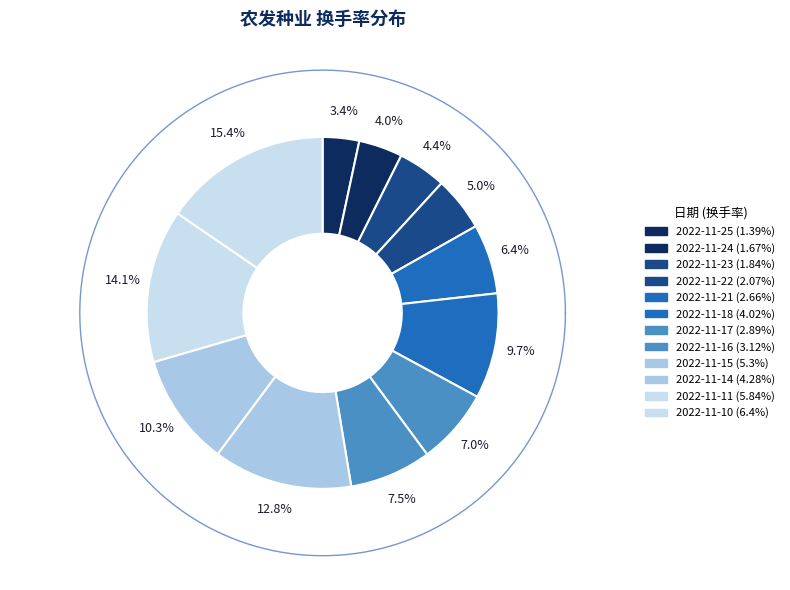

To the nearest percent, what portion does 2022-11-11 represent?

14%